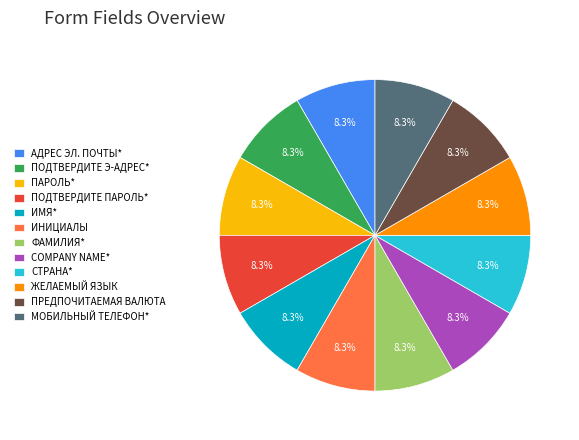

How many slices are in this pie chart?

12